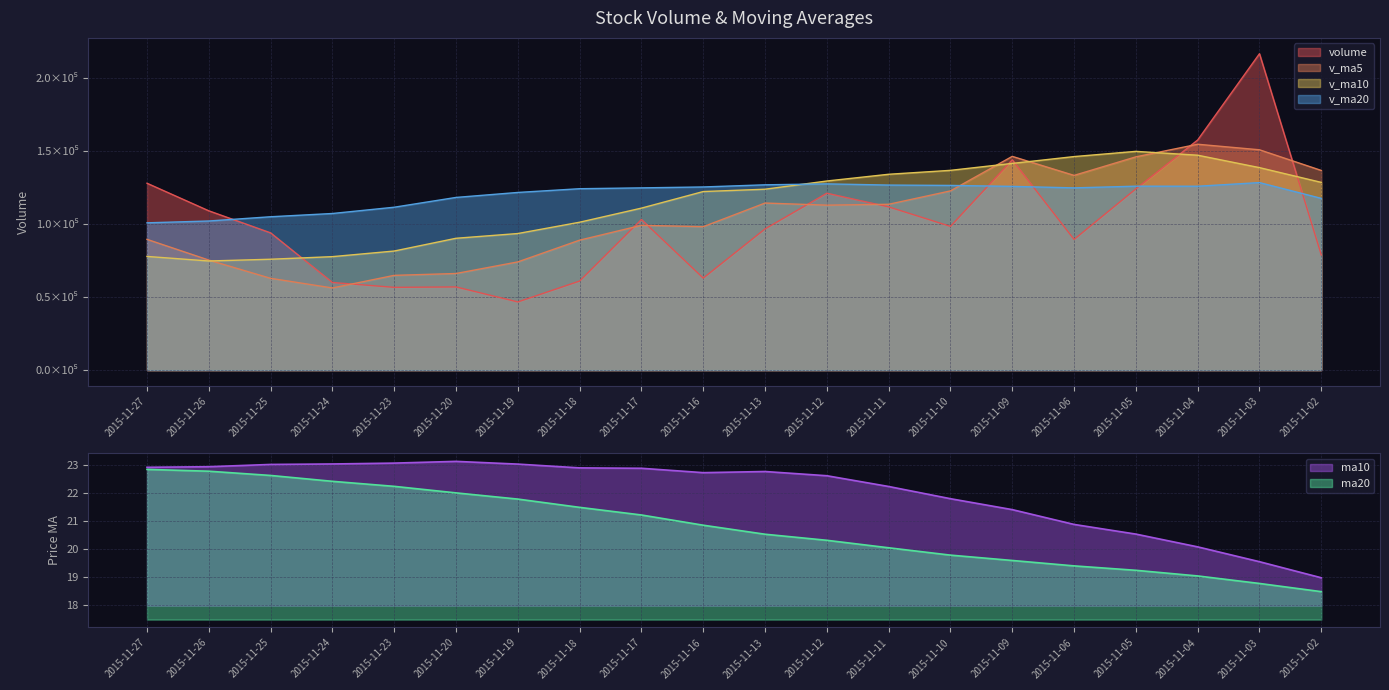

At which label does v_ma10 first exceed 123794?

2015-11-13